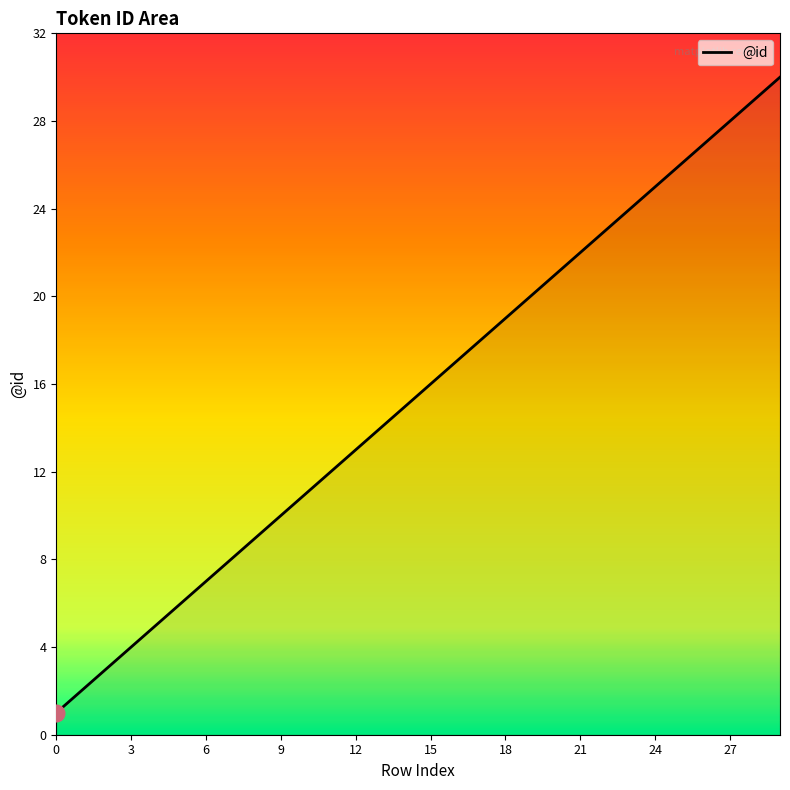

Reading right to left, transcribe all the data shown in this chart.

30	29	28	27	26	25	24	23	22	21	20	19	18	17	16	15	14	13	12	11	10	9	8	7	6	5	4	3	2	1